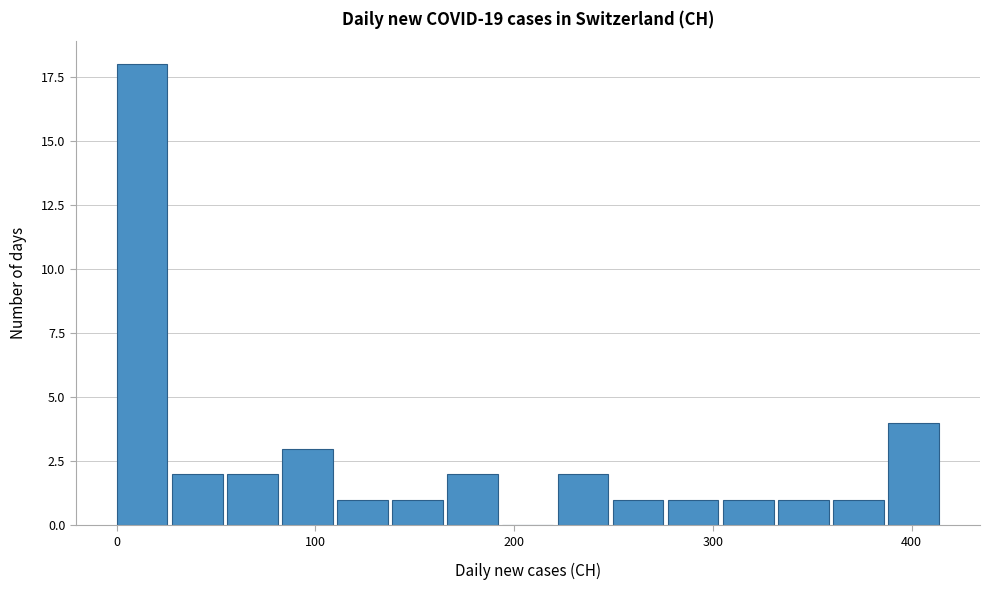

Read against the x-axis, roughly where is the centre of the tallest bar?

10